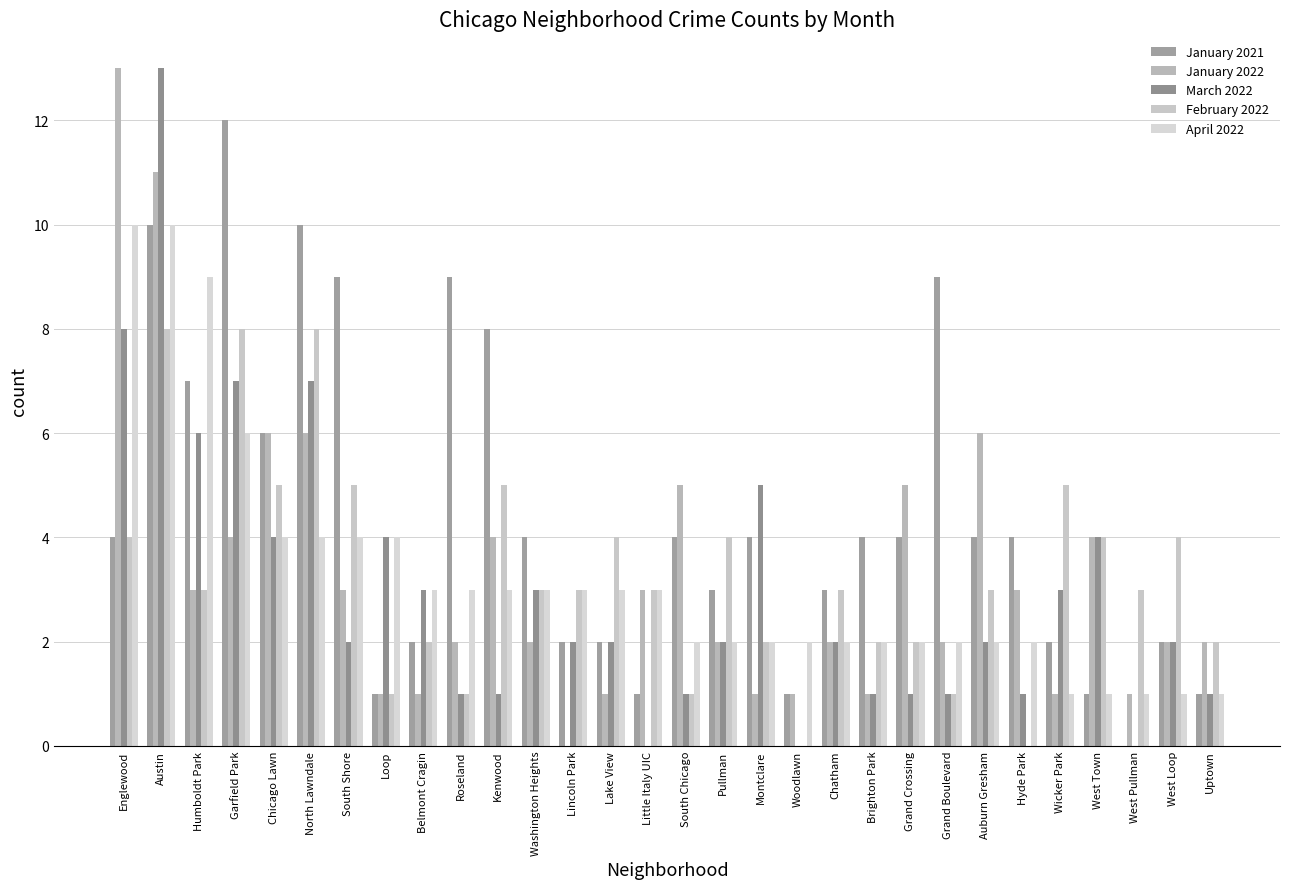

Where does the January 2021 series first go above 4?

Austin